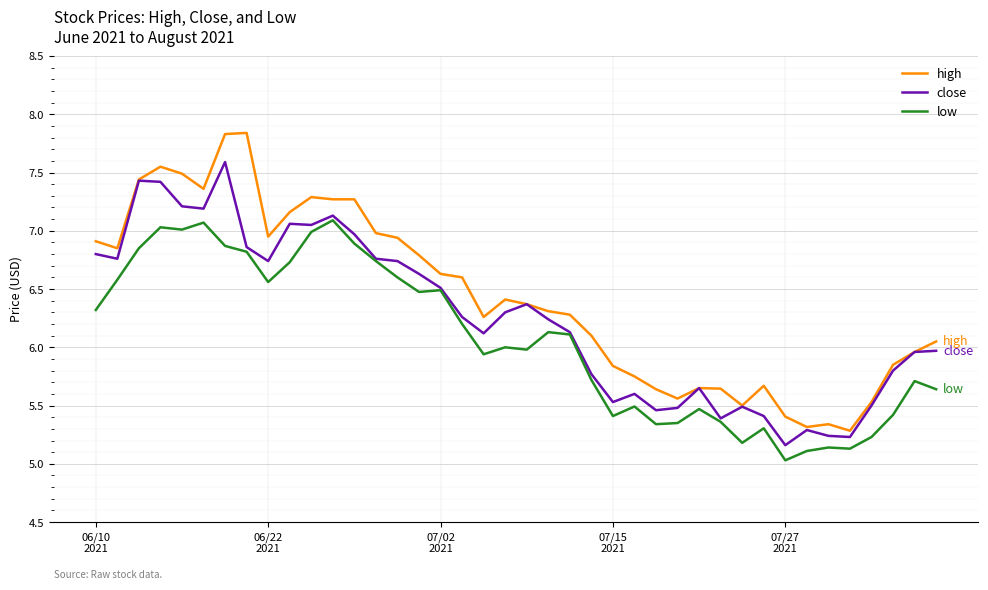

Which series has the largest total across all categories?

high